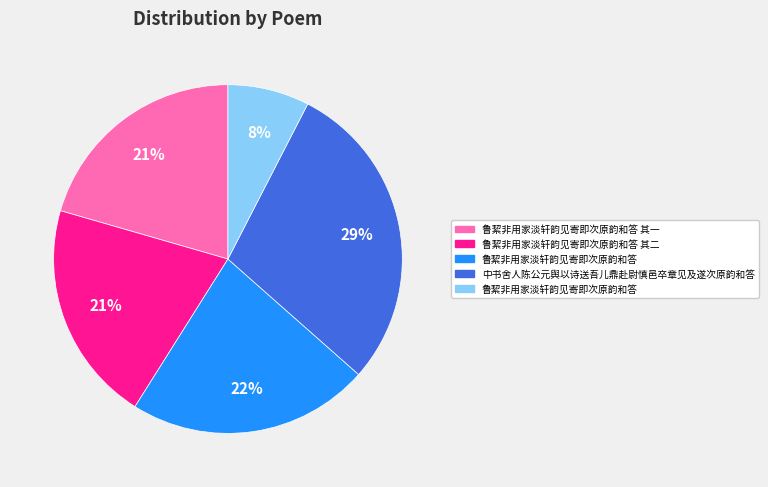

Does any single category account for the majority?

No